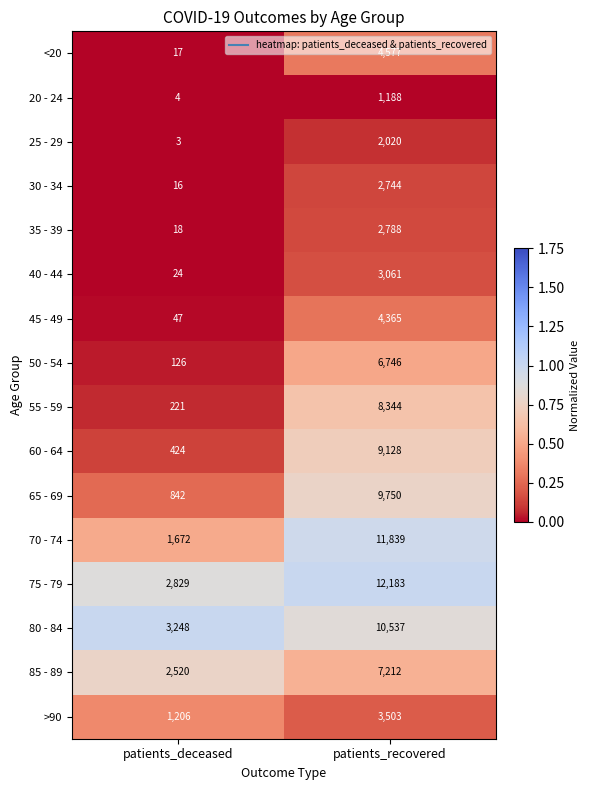

What is the approximate value of 20 - 24 at patients_recovered, to the nearest 100?

1200